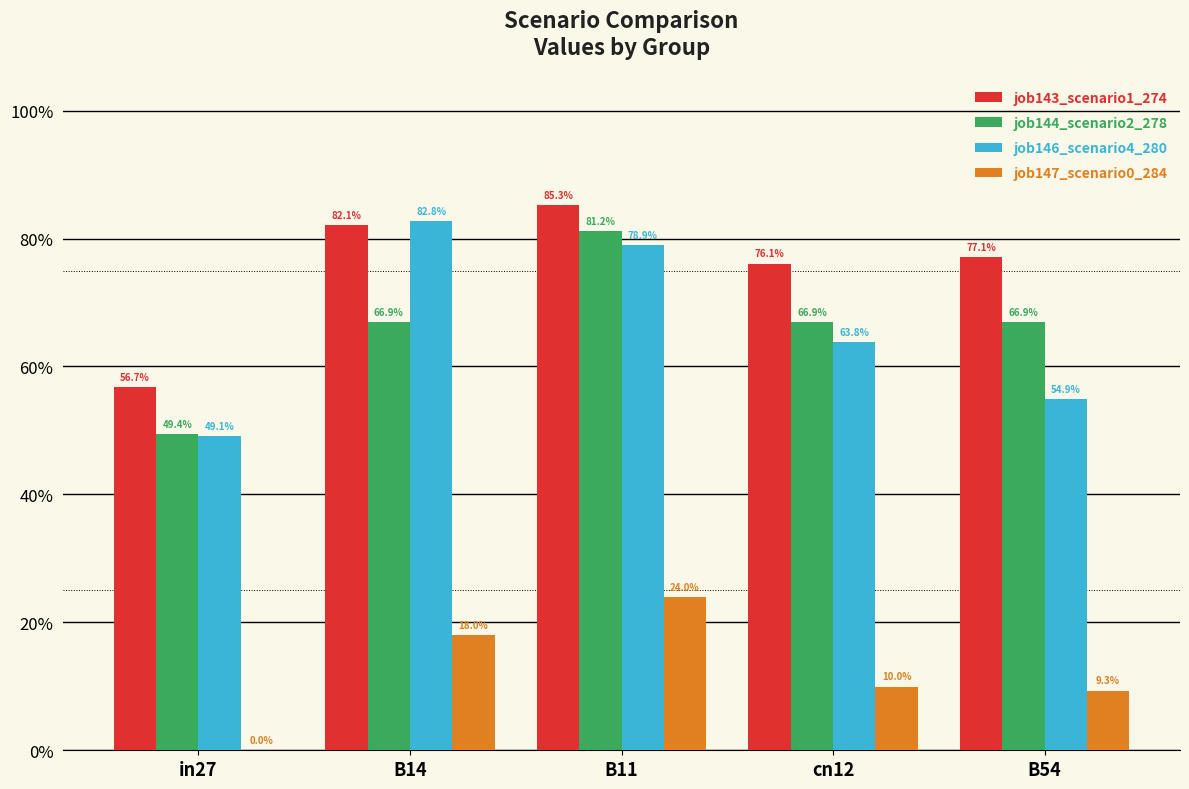

At which category is the sum across all series the highest?

B11